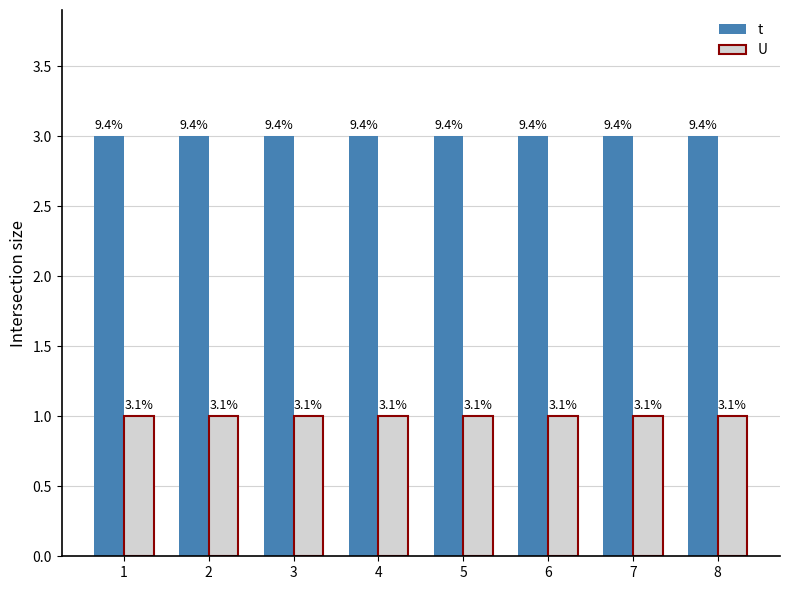

What are all the series names shown in the legend?

t, U